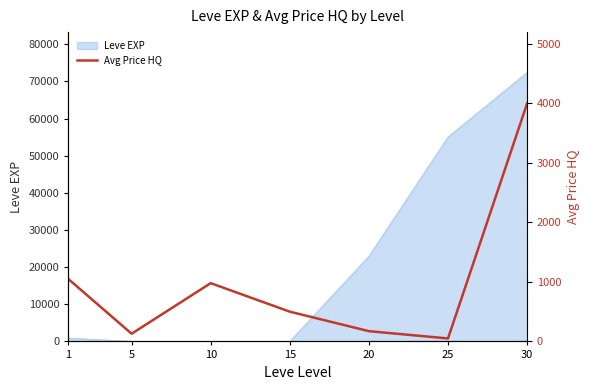

What is the difference between the values at 5 and 1?

920.1